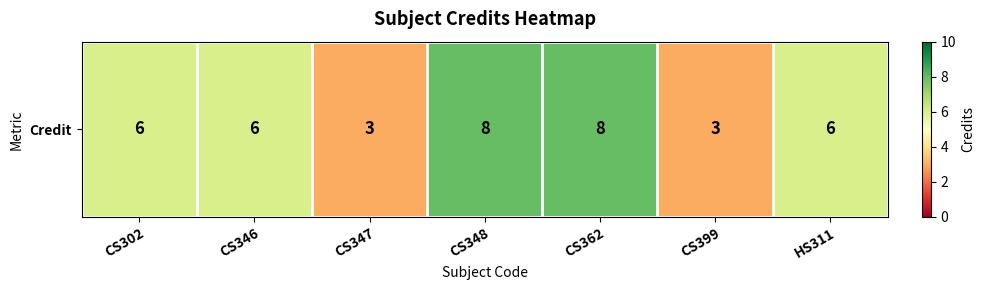

List the labels in order of value, smallest first.

CS347, CS399, CS302, CS346, HS311, CS348, CS362